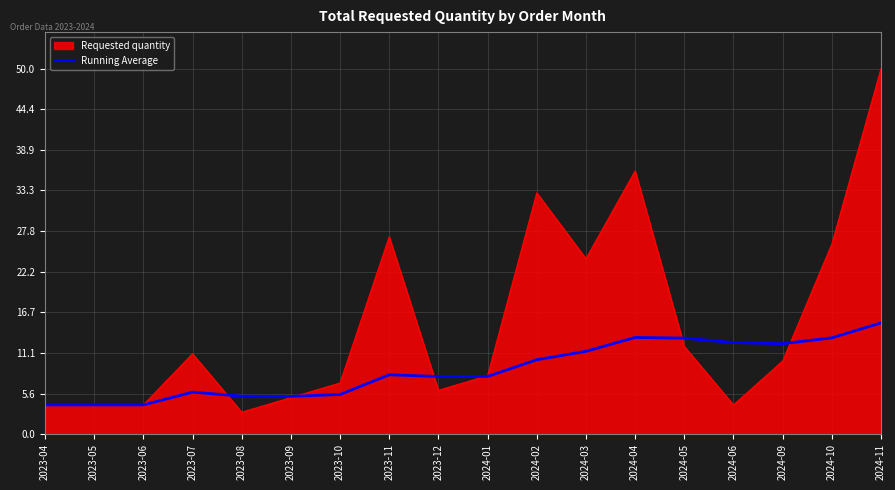

What position from the right is 2023-07?

15